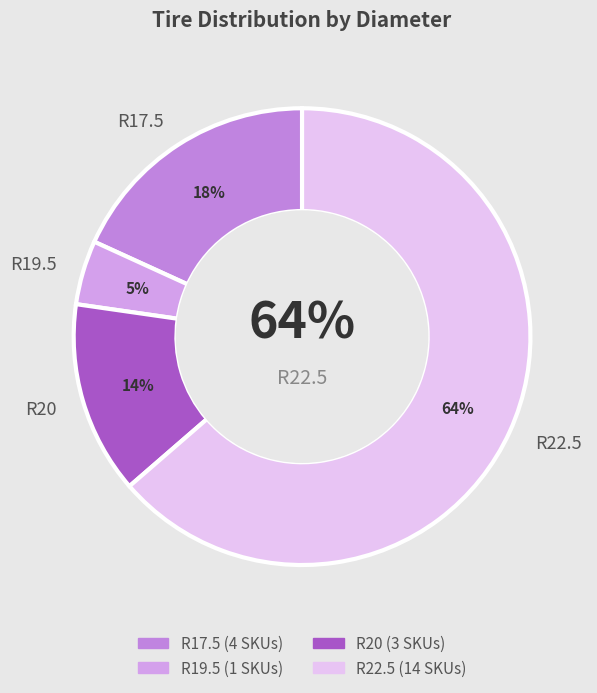

Which slice is the smallest?

R19.5